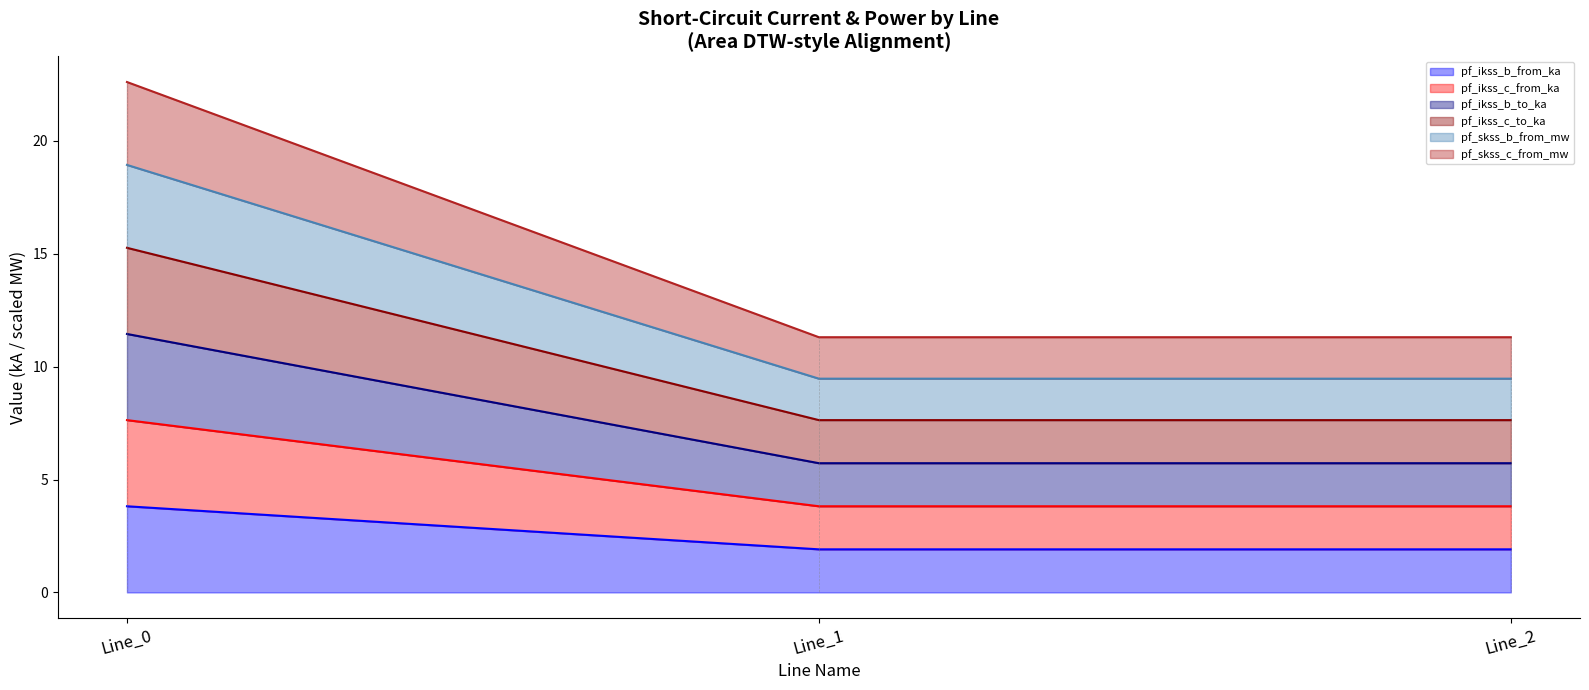

What is the spread (max minus min) of values at Line_1?

9.4